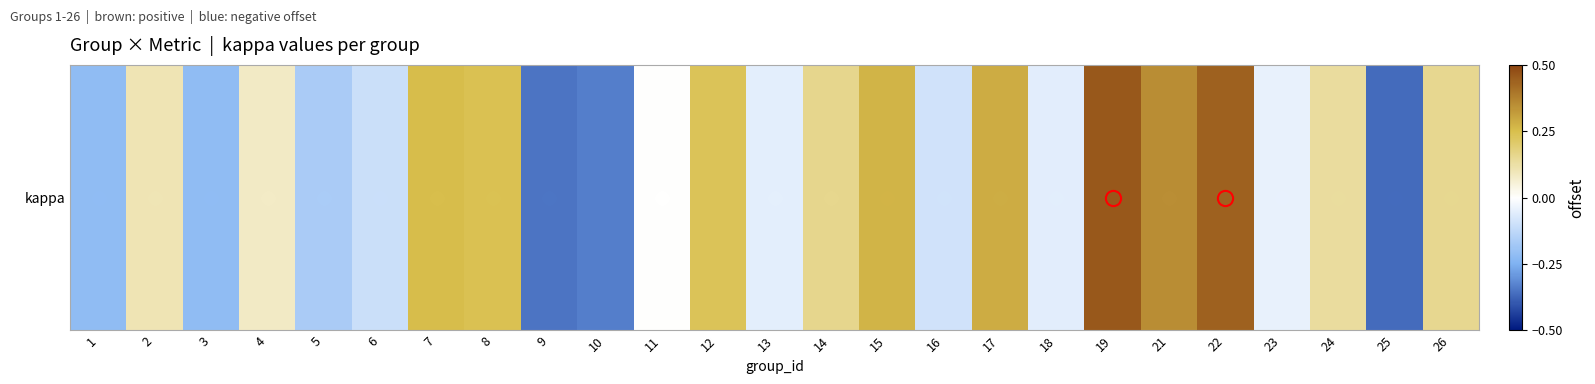

Reading left to right, transcribe all the data shown in this chart.

-0.2	0.1	-0.2	0.1	-0.2	-0.1	0.2	0.2	-0.3	-0.3	0.0	0.2	-0.1	0.2	0.3	-0.1	0.3	-0.1	0.5	0.4	0.4	-0.0	0.1	-0.4	0.2